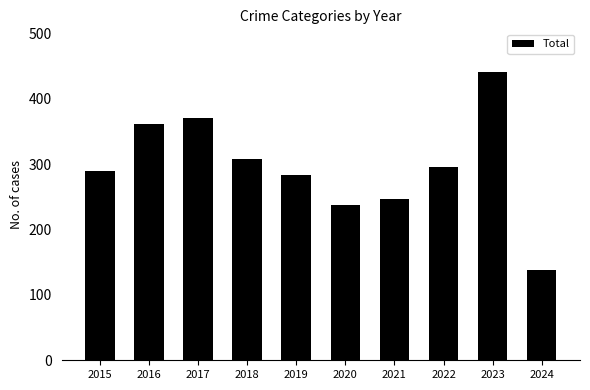

What is the smallest value displayed?

138